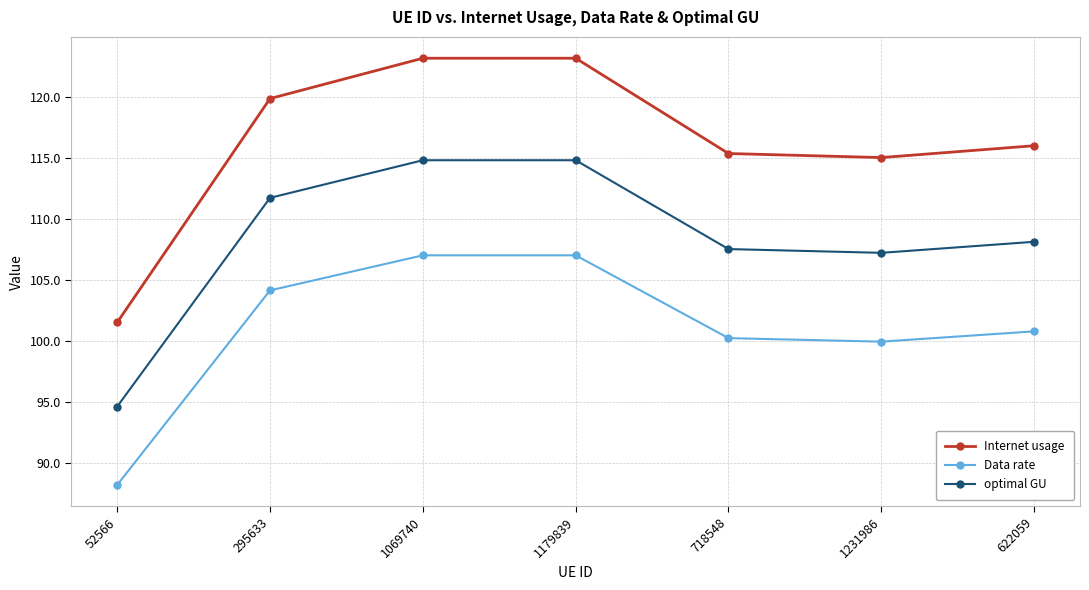

What is the sum of the Internet usage values at 295633 and 622059?

235.8